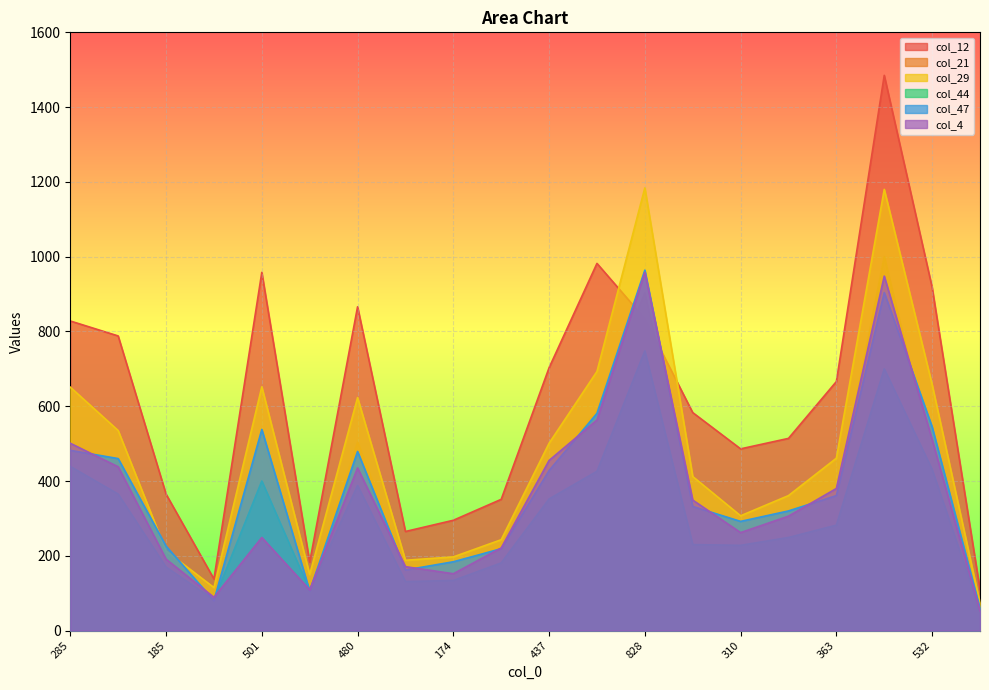

What is the sum of all col_44 values?

6097